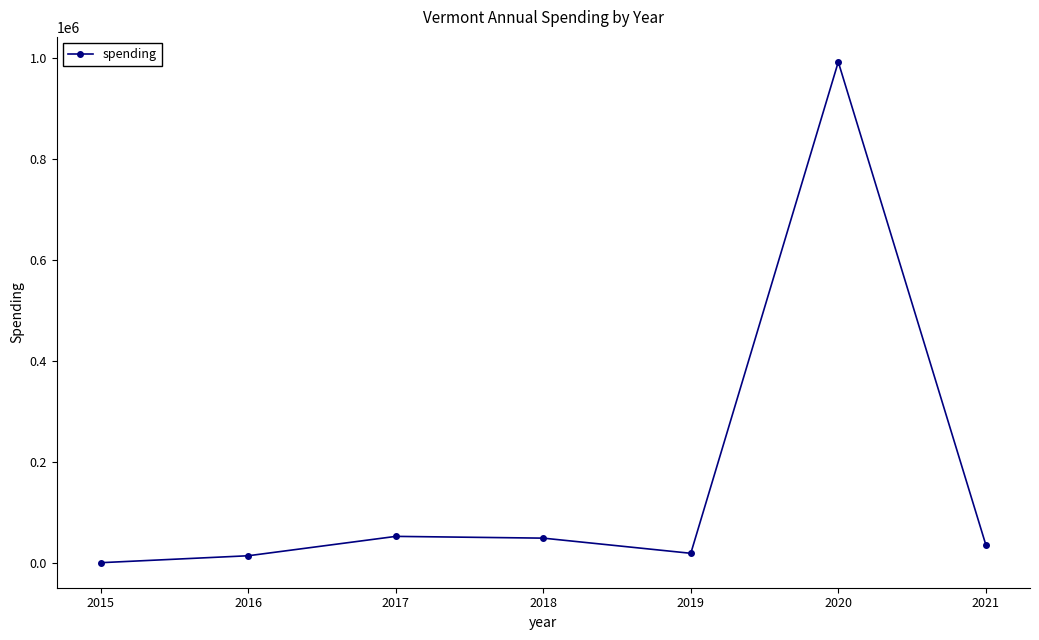

What is the average value?

165974